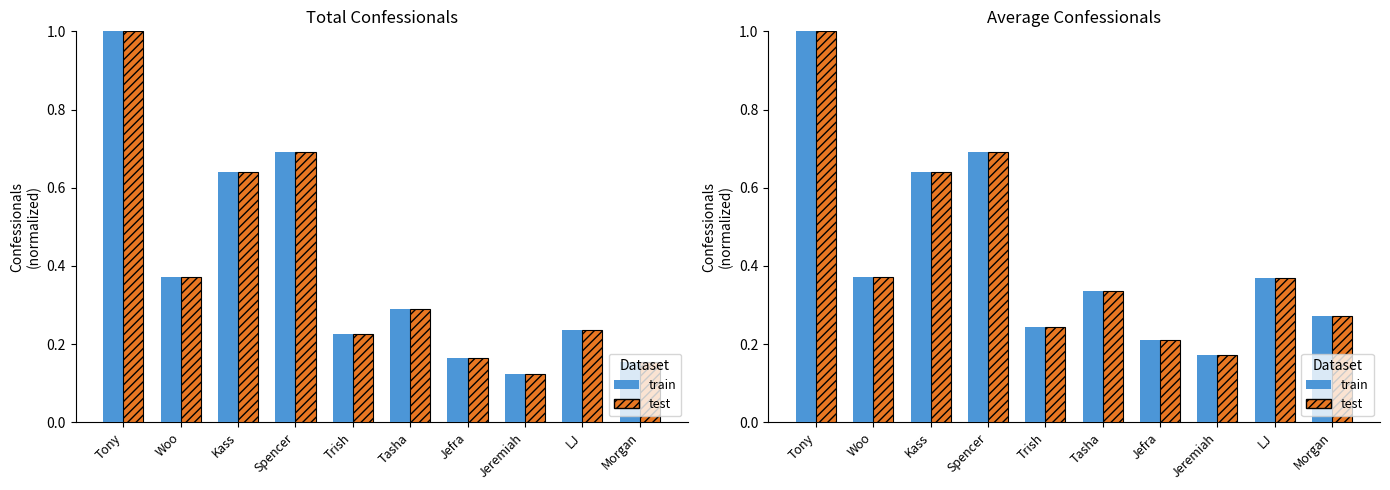

What is the greatest value displayed?

1.0